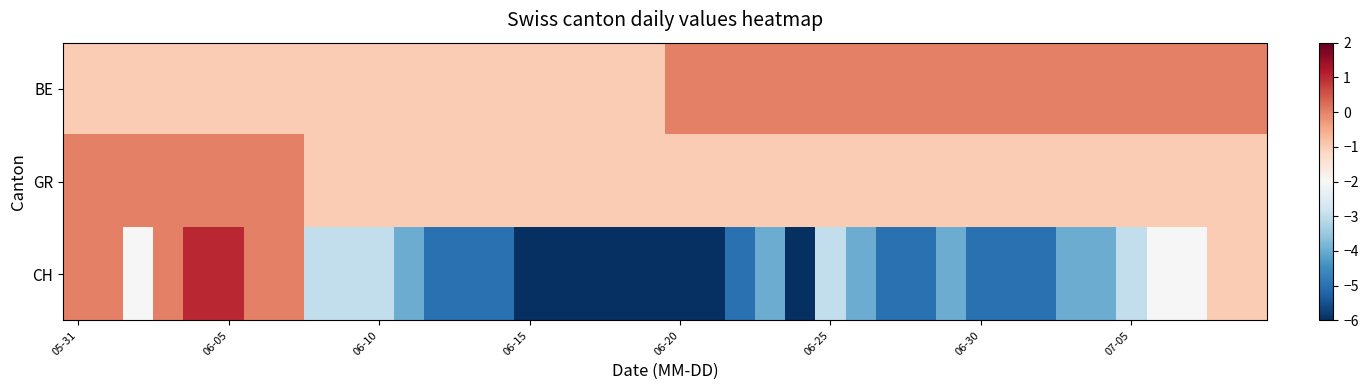

How many data points does each series have?

40